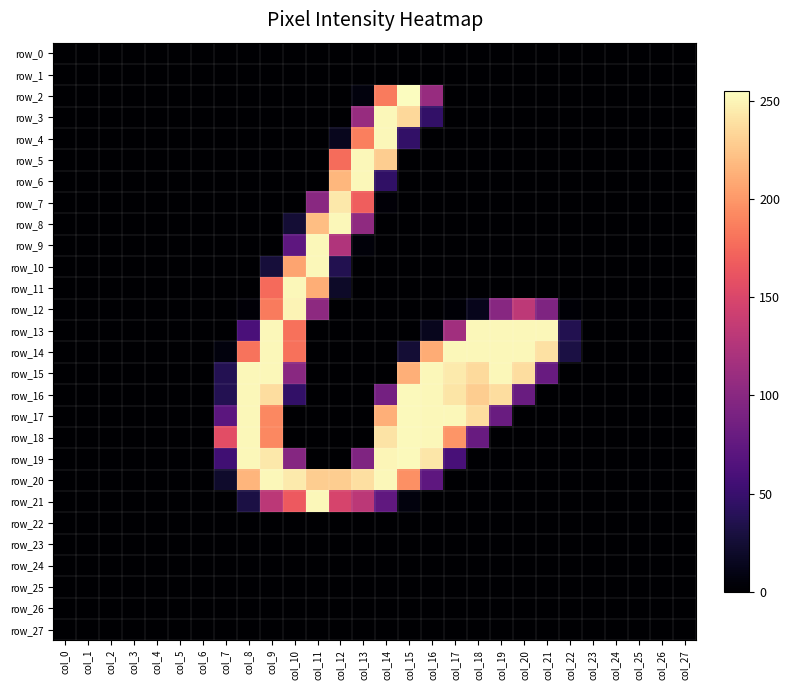

What is the difference between the highest and lowest values at col_22?

36